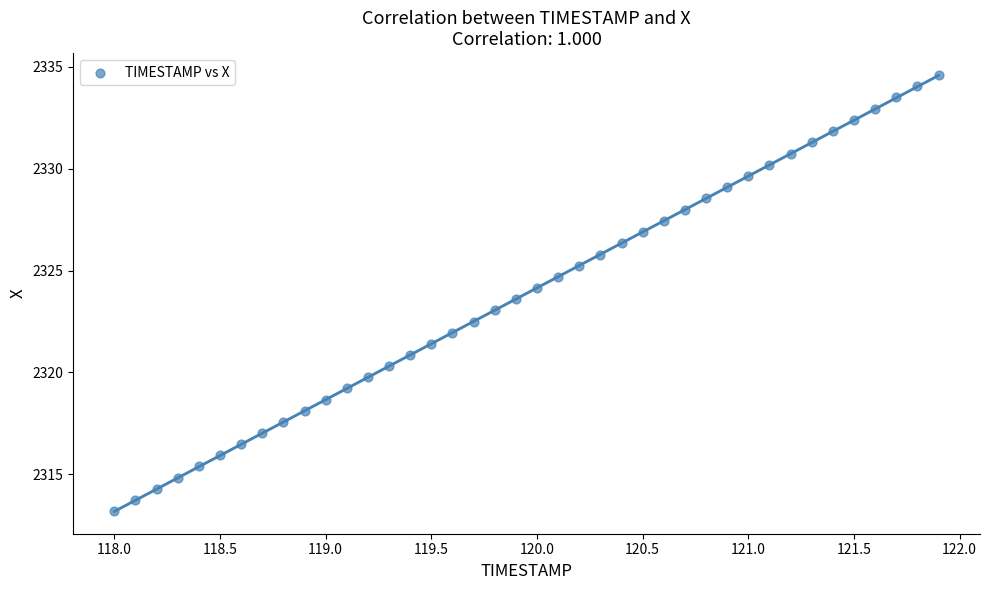

What is the range of X values (max minus min)?

3.9